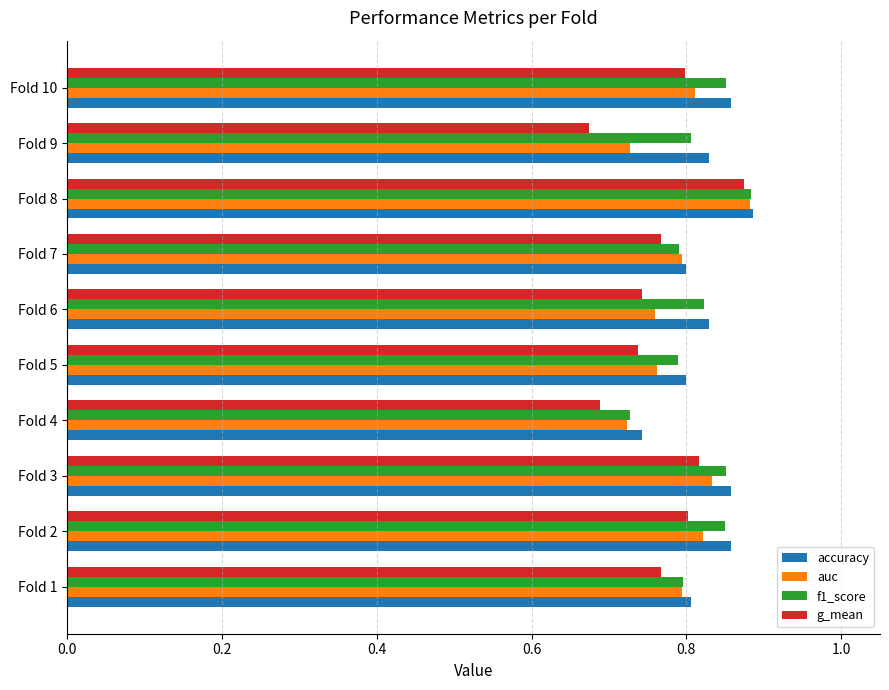

Which series has the largest total across all categories?

accuracy